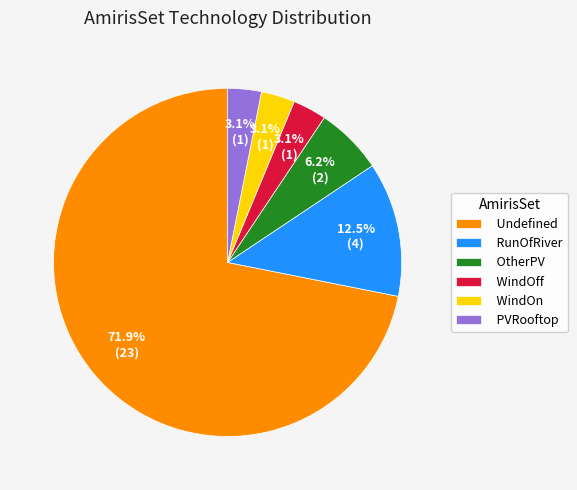

The PVRooftop slice represents 3% of the pie. True or false?

True